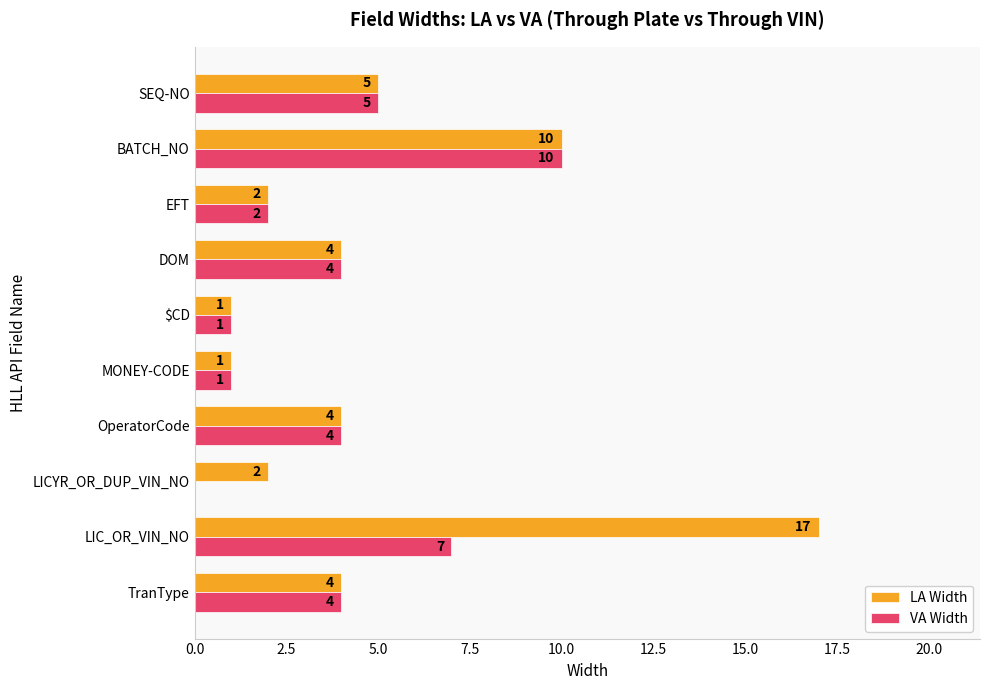

Where is VA Width nearest to the value 5?

SEQ-NO